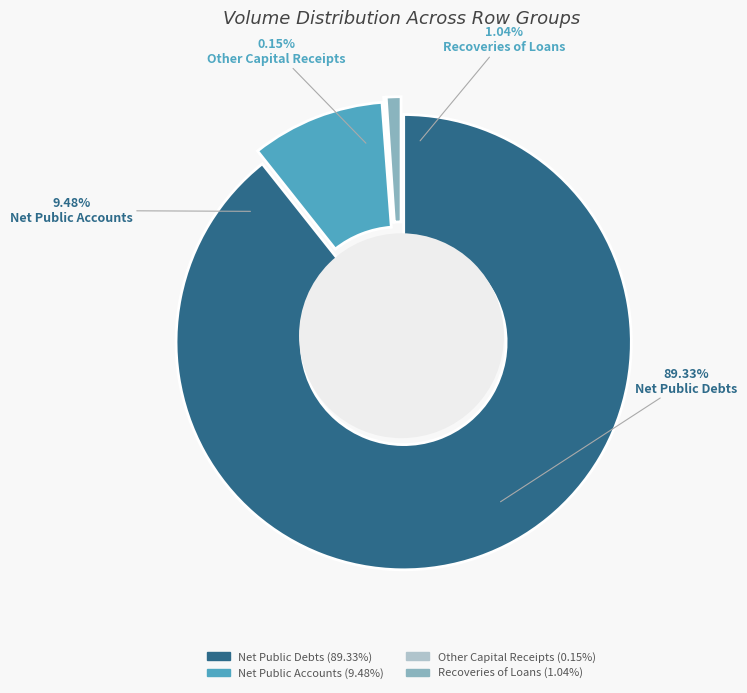

Is it true that 1 is 10% of the pie?

True